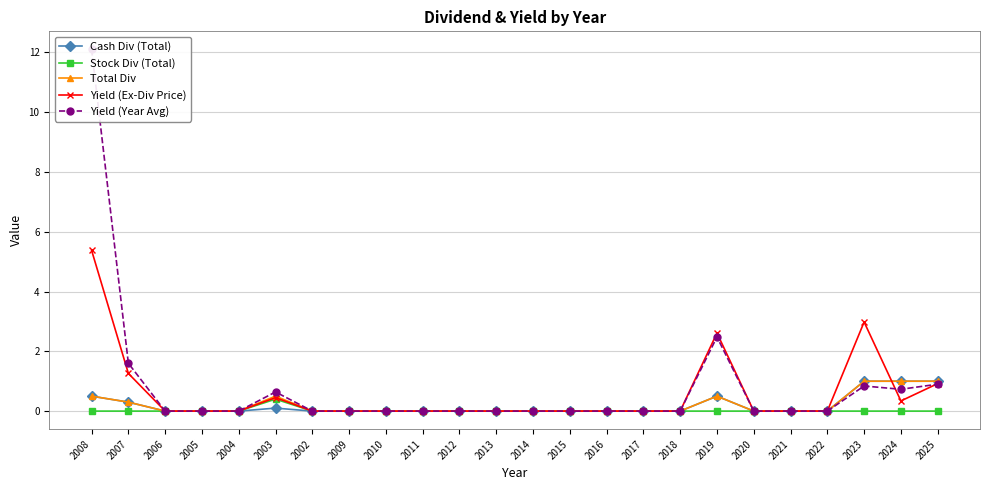

At which category is the sum across all series the highest?

2008